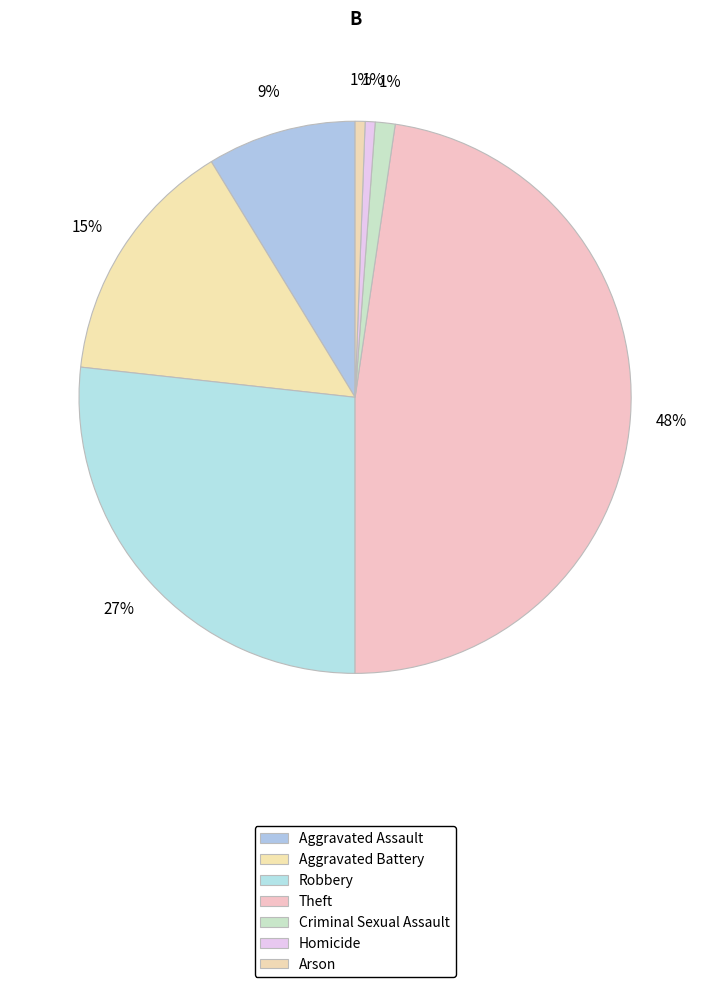

To the nearest percent, what portion does Theft represent?

48%